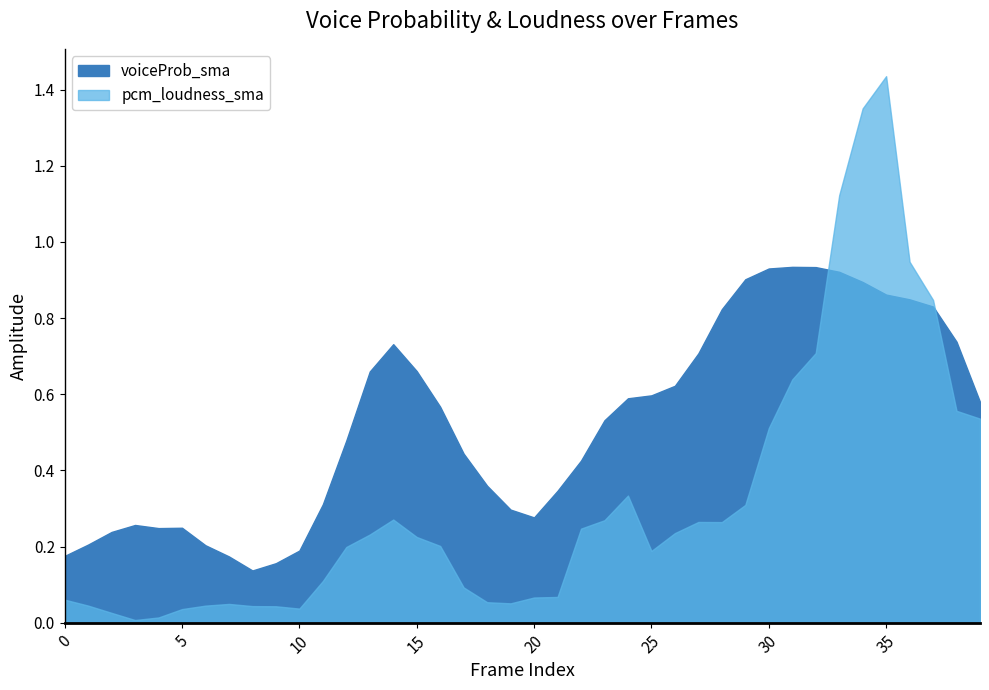

Rank the categories by value from highest to lowest.

31, 32, 30, 33, 29, 34, 35, 36, 37, 28, 38, 14, 27, 15, 13, 26, 25, 24, 39, 16, 23, 12, 17, 22, 18, 21, 11, 19, 20, 3, 5, 4, 2, 1, 6, 10, 0, 7, 9, 8